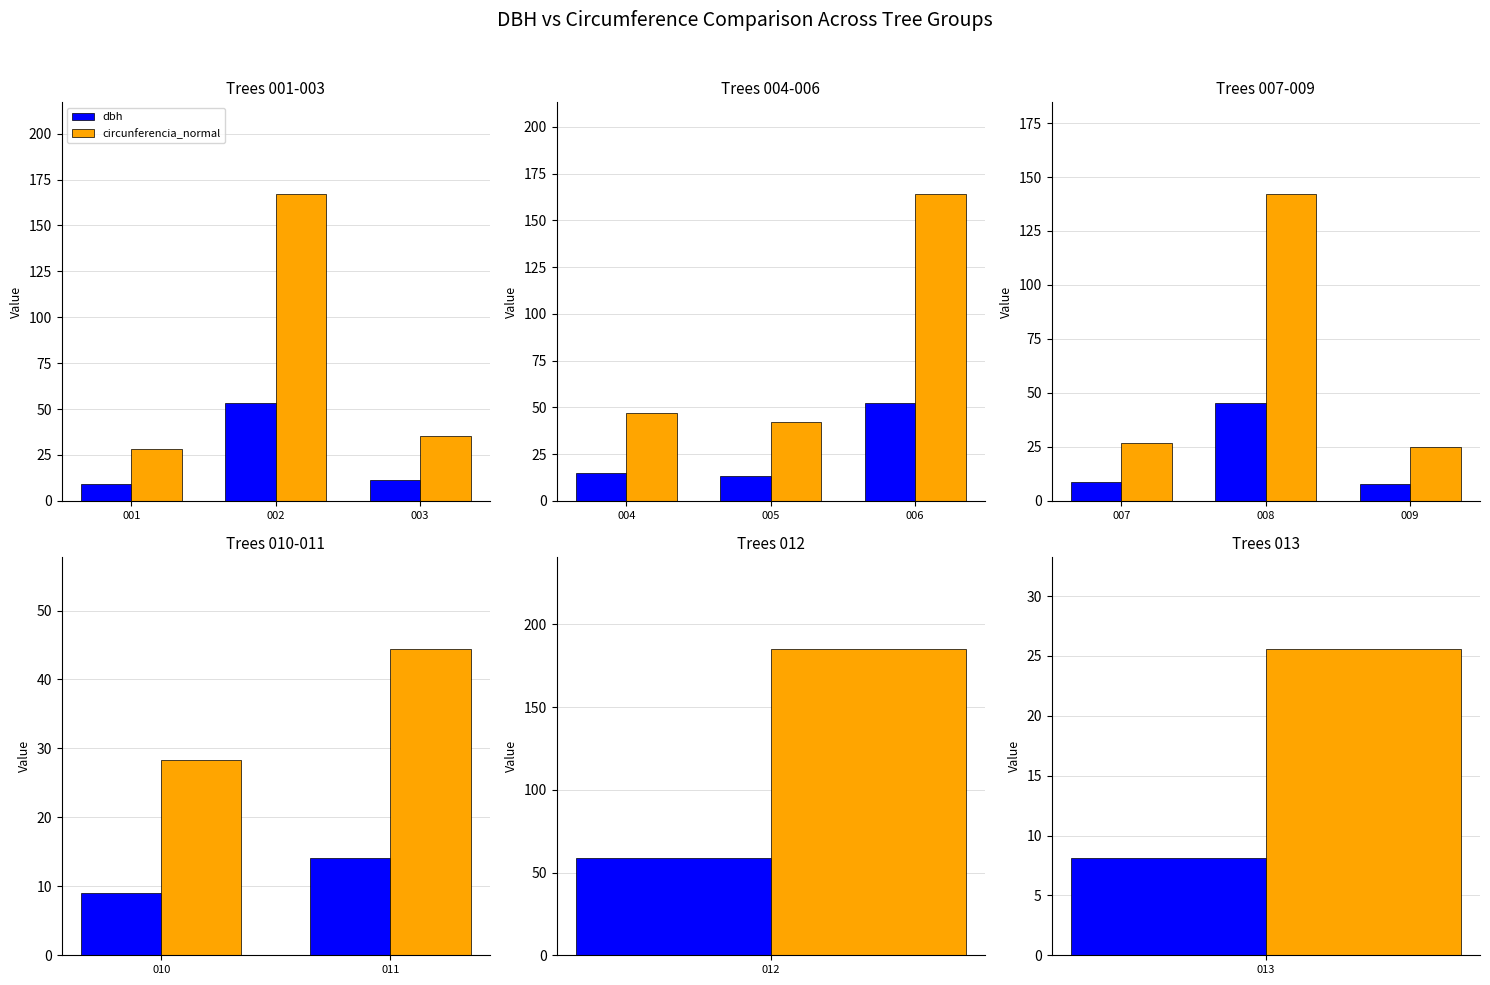

Between 010 and 011, which series saw the biggest shift?

circunferencia_normal